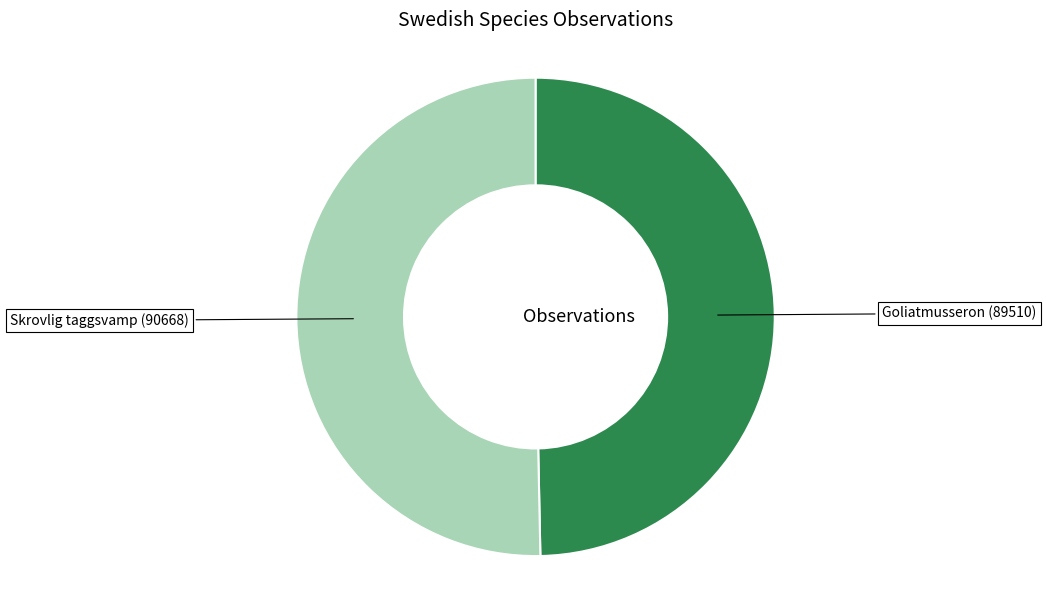

Which category has the smallest portion of the pie?

Goliatmusseron